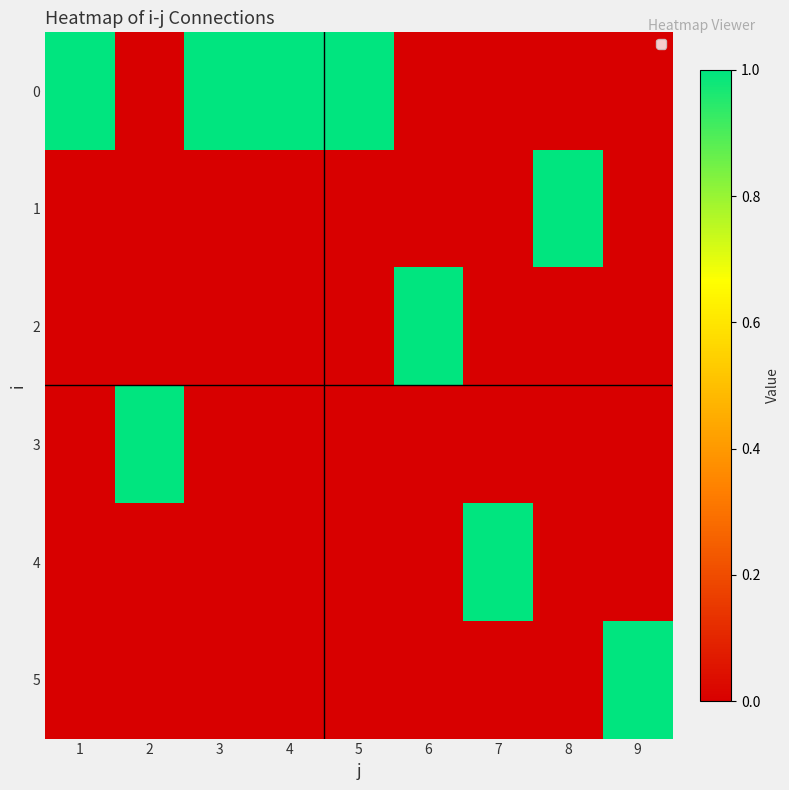

What is the spread (max minus min) of values at 6?

1